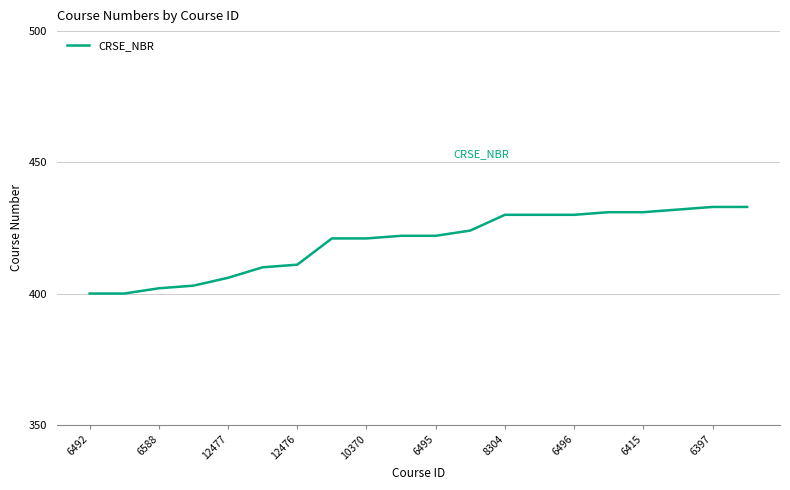

What is the smallest value displayed?

400